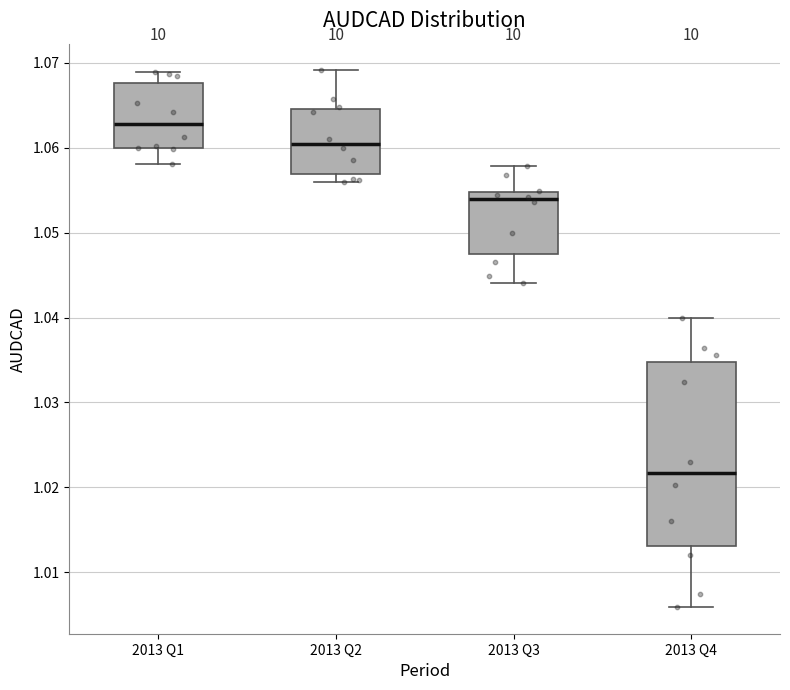

Reading left to right, read every box against the y-axis: the position of its median line, the range the box covers, and the ends of its whiskers. The values are not printed on the chart, so give them approximately, as read against the axis.

2013 Q1: median 1.063, box 1.060 to 1.068, whiskers 1.058 to 1.069
2013 Q2: median 1.060, box 1.057 to 1.065, whiskers 1.056 to 1.069
2013 Q3: median 1.054, box 1.047 to 1.055, whiskers 1.044 to 1.058
2013 Q4: median 1.022, box 1.013 to 1.035, whiskers 1.006 to 1.040